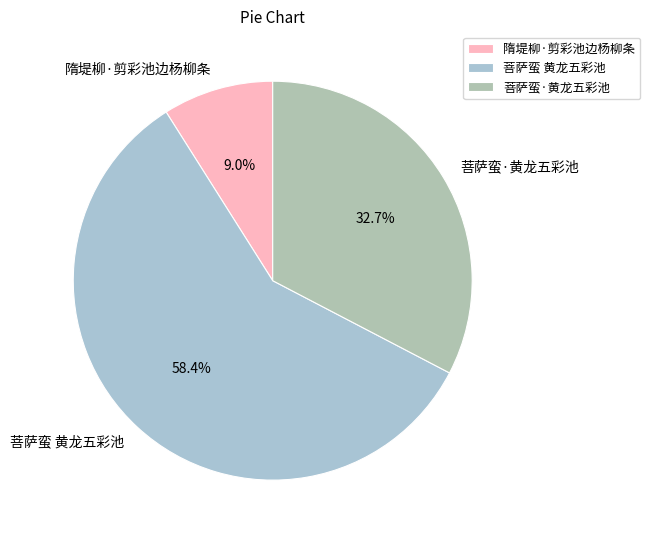

Is it true that 隋堤柳·剪彩池边杨柳条 is 9% of the pie?

True